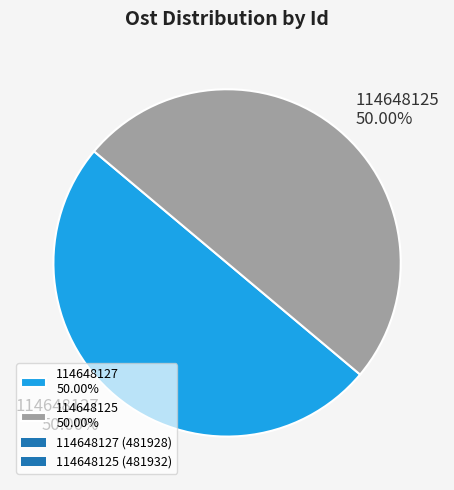

To the nearest percent, what portion does 114648125 represent?

50%